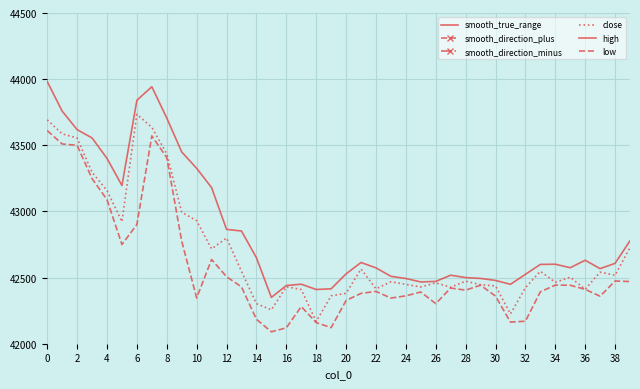

How many lines are shown in the chart?

6